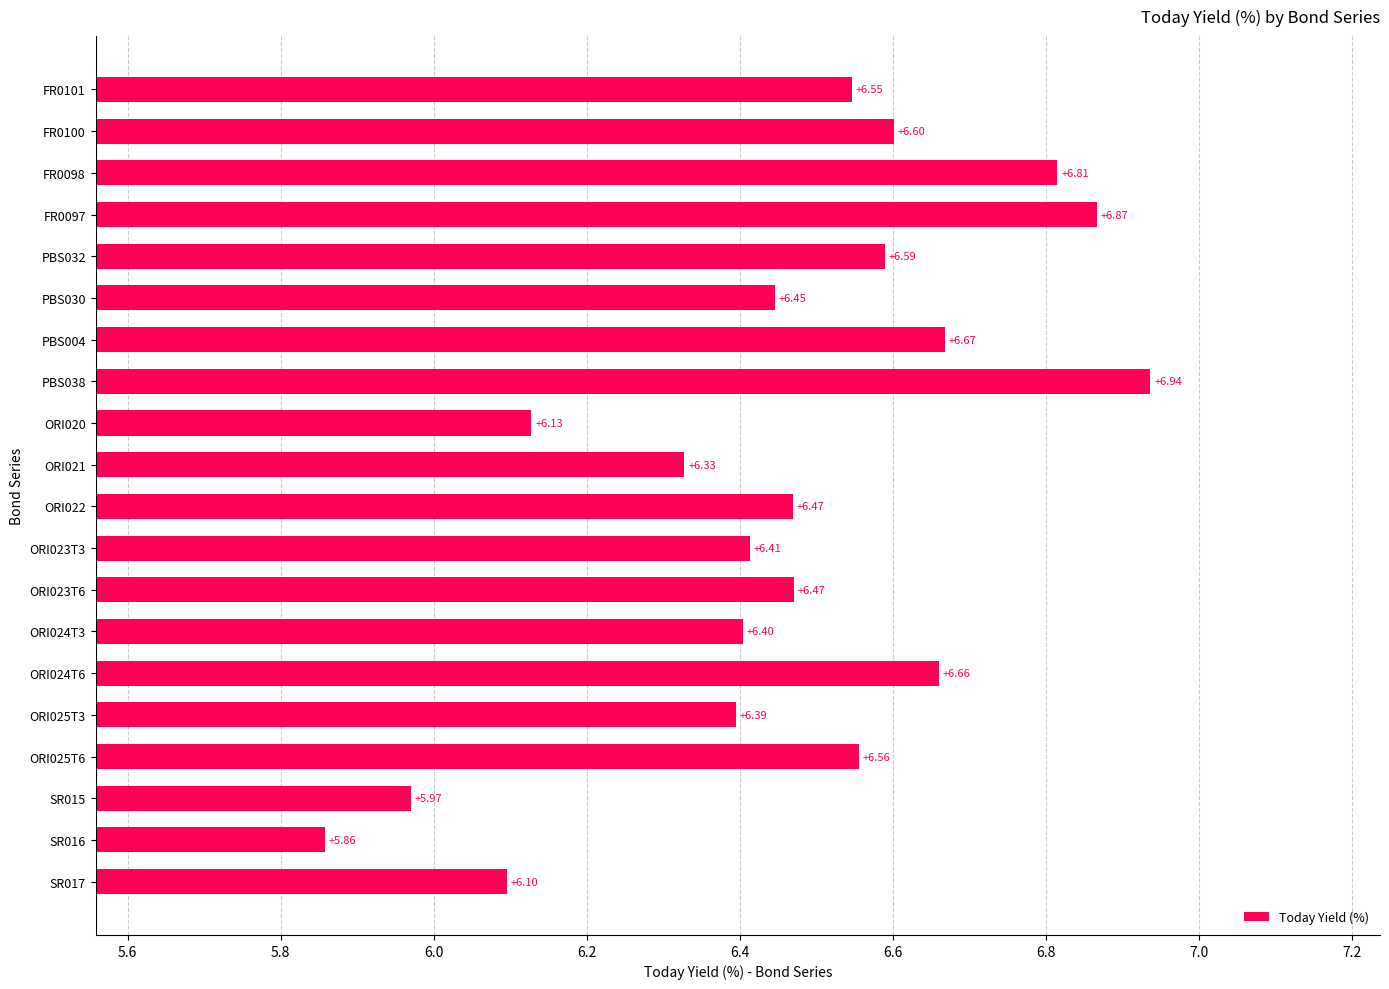

What is the sum of all values?

129.2